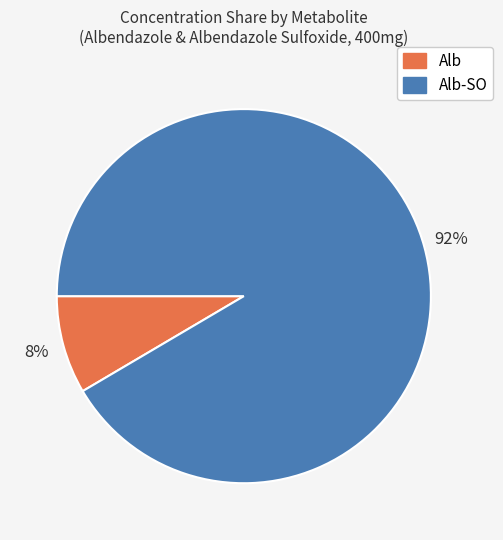

Is it true that Alb is 2% of the pie?

False